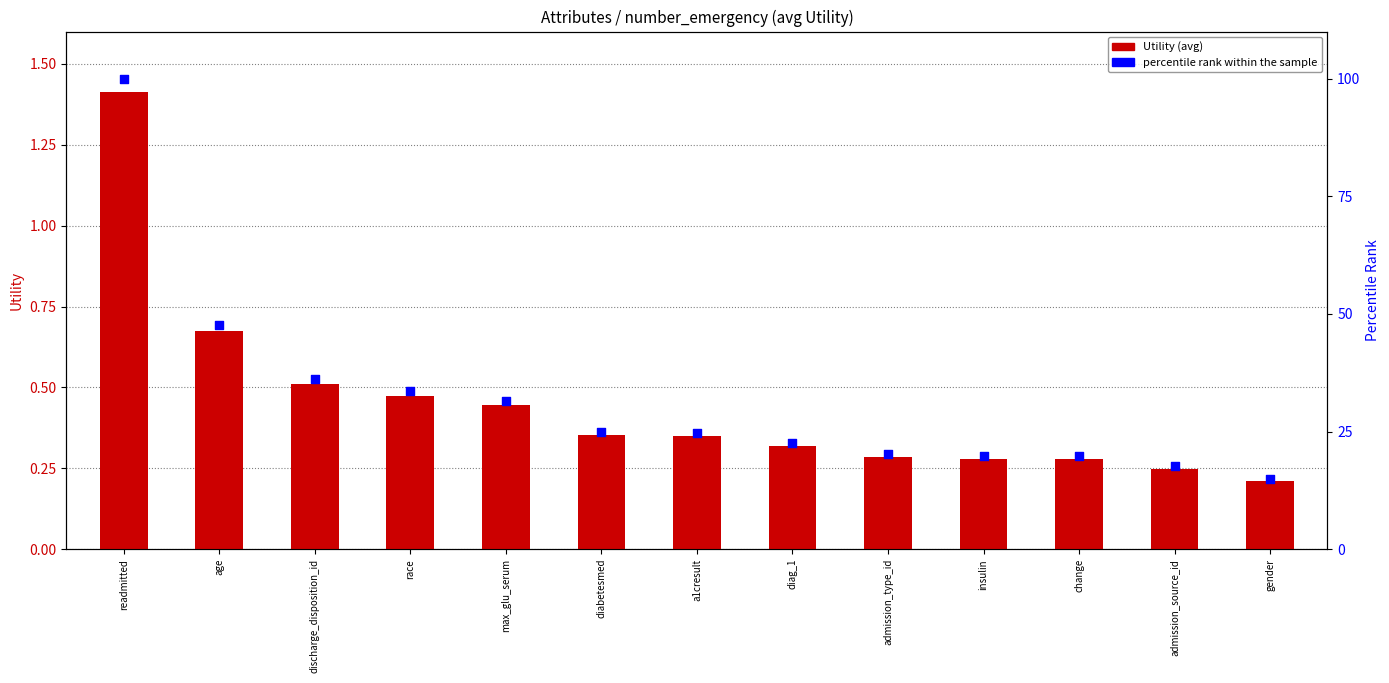

Which series contains the lowest Y value?

Utility